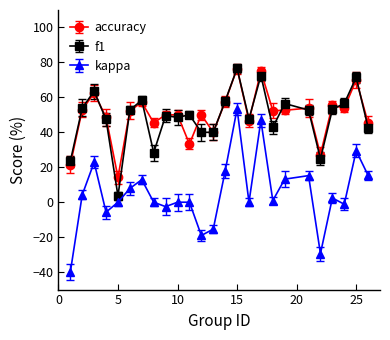

What is the smallest value displayed?

-40.0